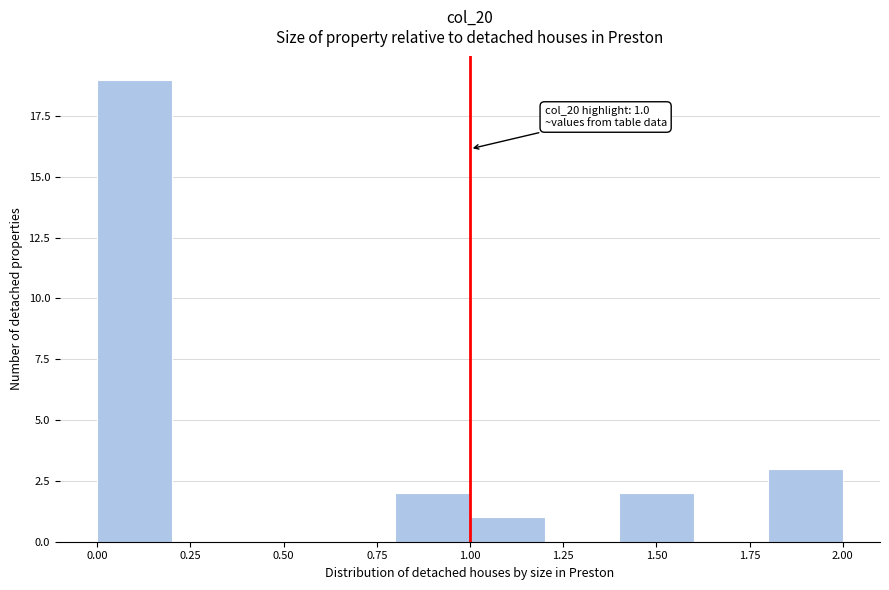

Which range on the x-axis has the tallest bar?

0.0 to 0.2